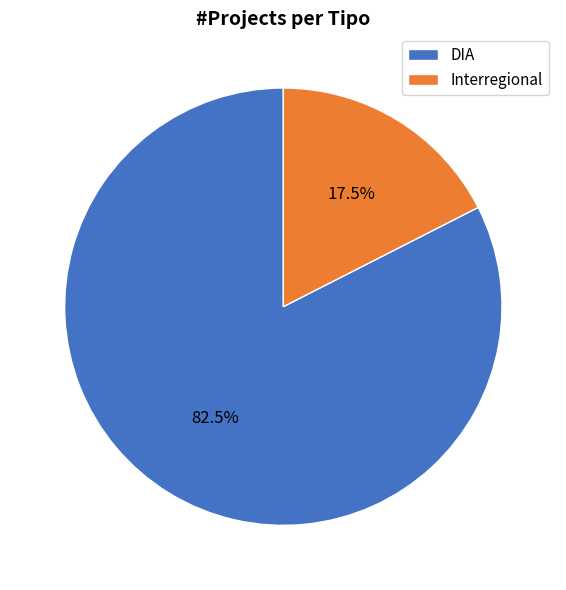

Which slice is the smallest?

Interregional